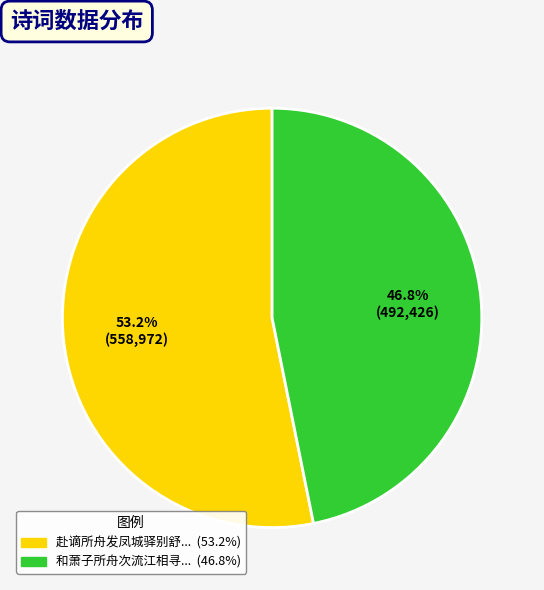

Is there any slice that represents more than half of the pie?

Yes